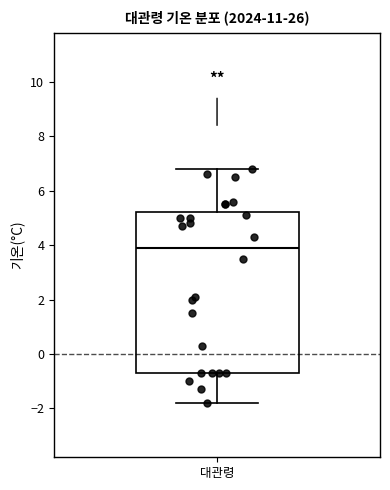

Transcribe this box plot: give where the median line is, the range the box spans, and where the two whiskers end, as read against the y-axis. The values are not printed on the chart, so give them approximately, as read against the axis.

median 4.0, box -0.6 to 5.2, whiskers -1.8 to 6.8